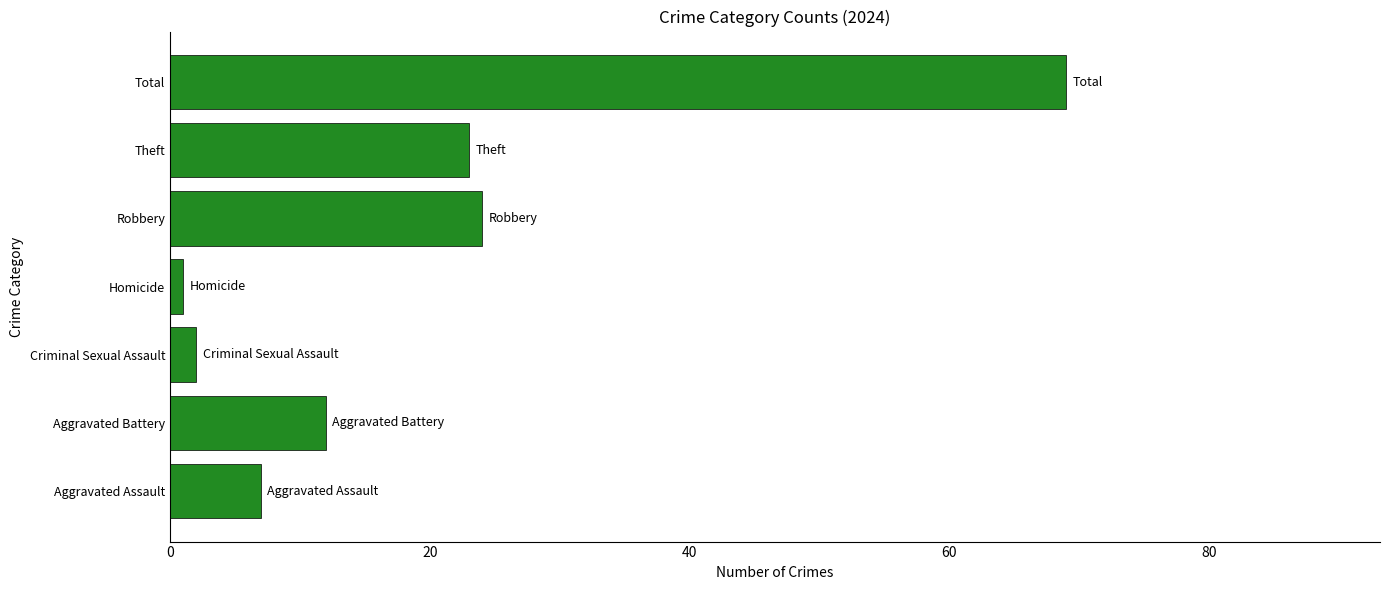

Reading bottom to top, extract all data points from this chart.

Aggravated Assault=7	Aggravated Battery=12	Criminal Sexual Assault=2	Homicide=1	Robbery=24	Theft=23	Total=69